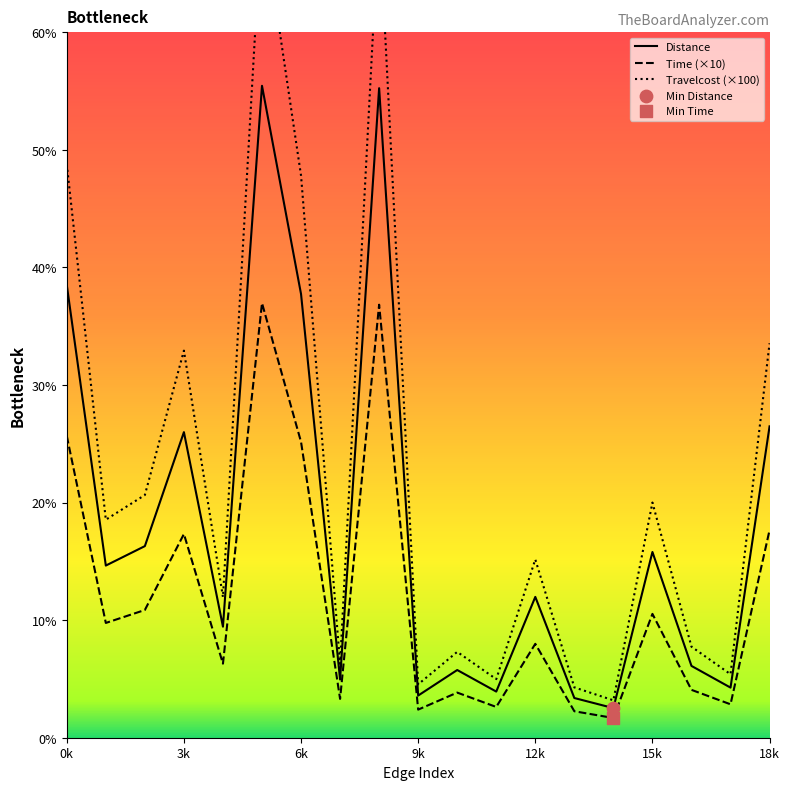

What are all the series names shown in the legend?

Distance, Time (×10), Travelcost (×100)